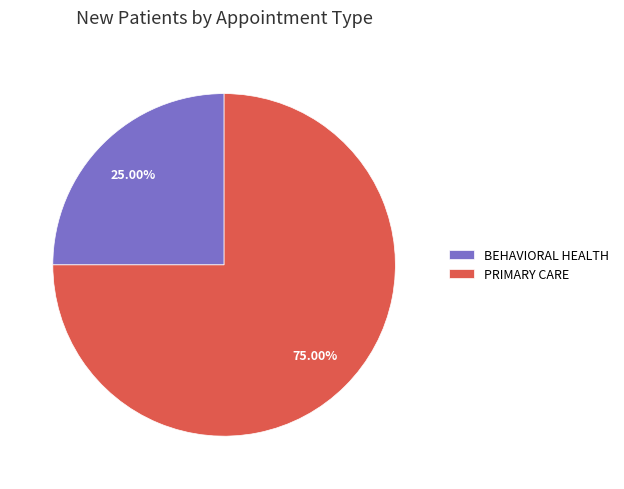

To the nearest percent, what percentage of the pie is BEHAVIORAL HEALTH?

25%